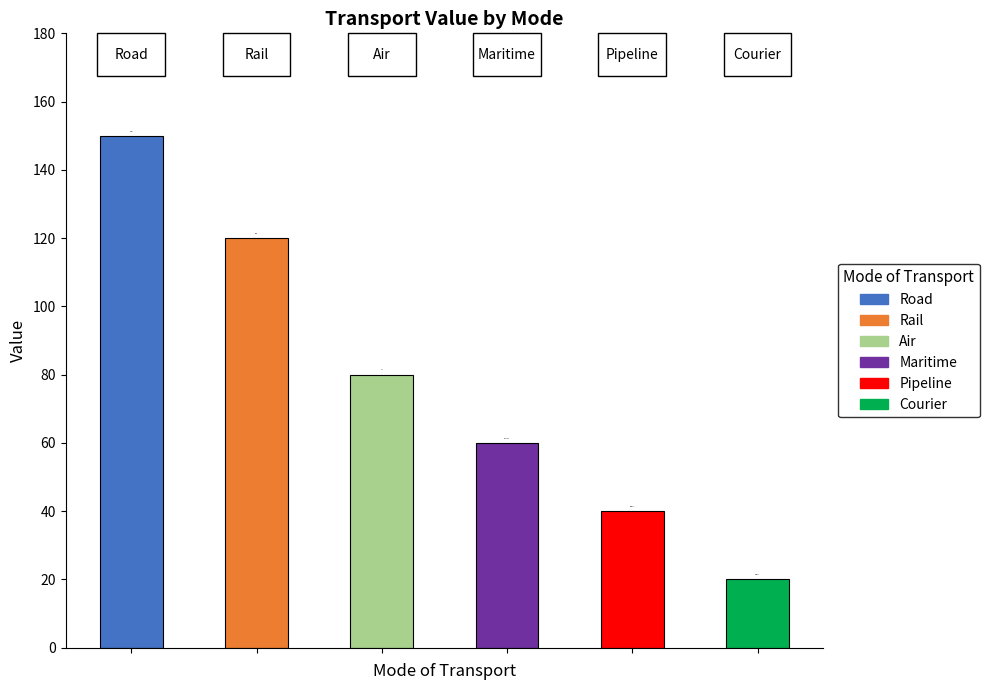

Reading left to right, extract all data points from this chart.

150	120	80	60	40	20